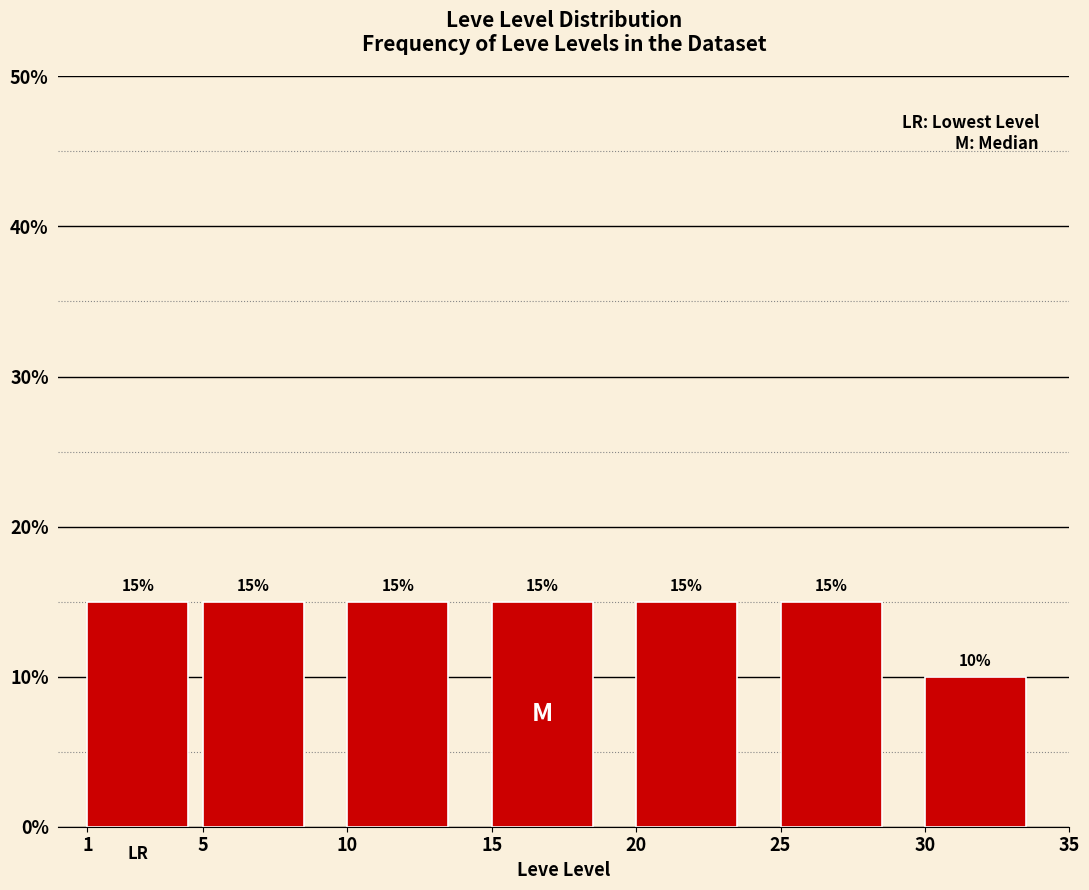

Reading left to right, transcribe this chart: for each bar, give the range it covers on the x-axis and its height.

1 to 5: 15
5 to 10: 15
10 to 15: 15
15 to 20: 15
20 to 25: 15
25 to 30: 15
30 to 35: 10